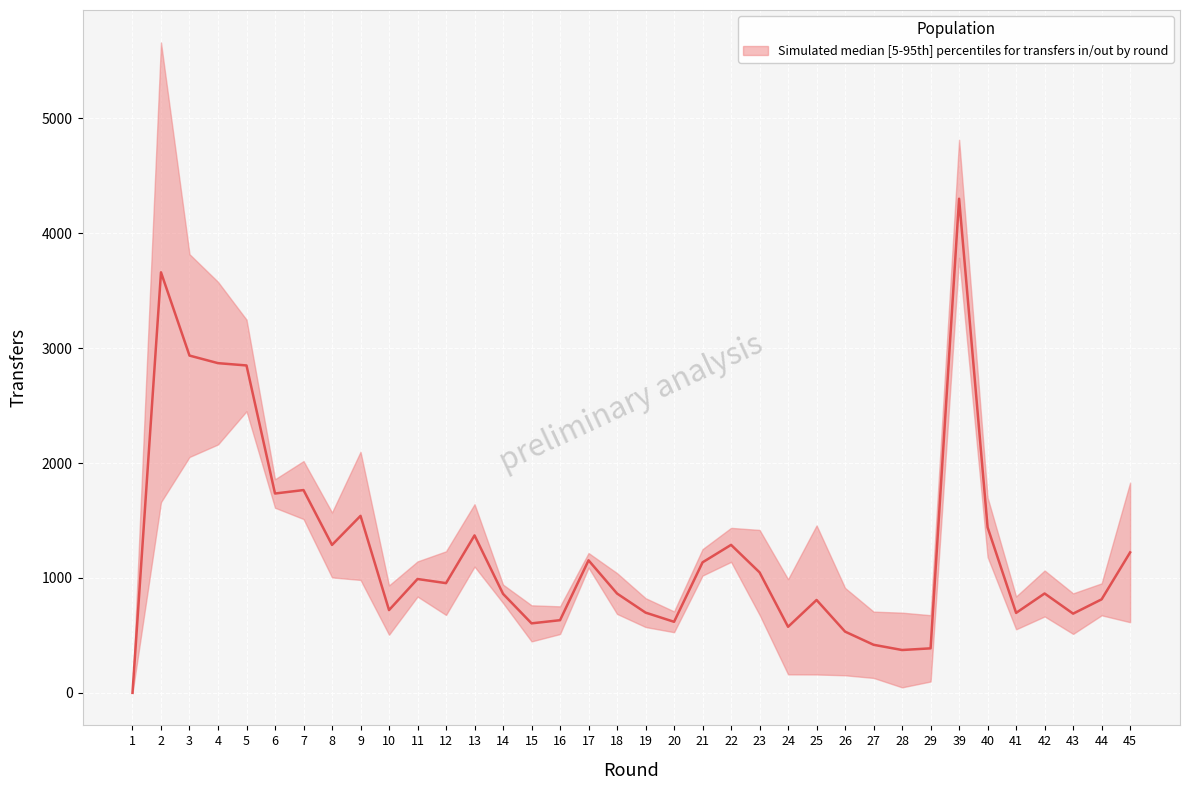

At which label is the value closest to 2150?

7